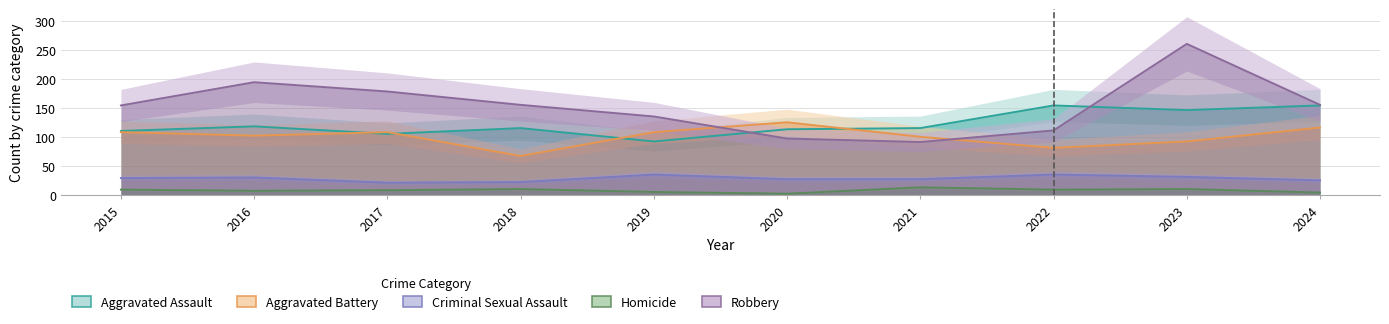

At which category does Homicide reach its first local valley?

2016